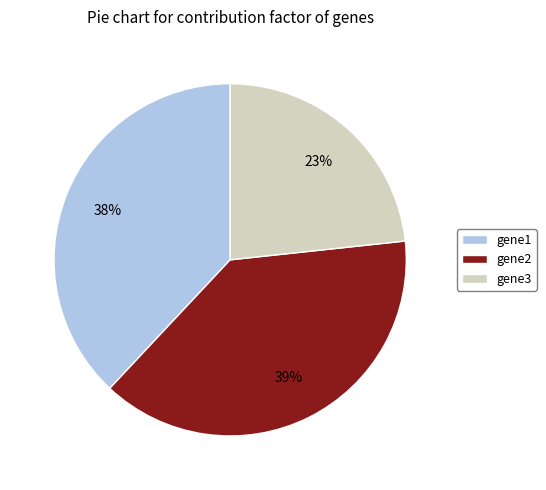

Is there a majority slice in this chart?

No